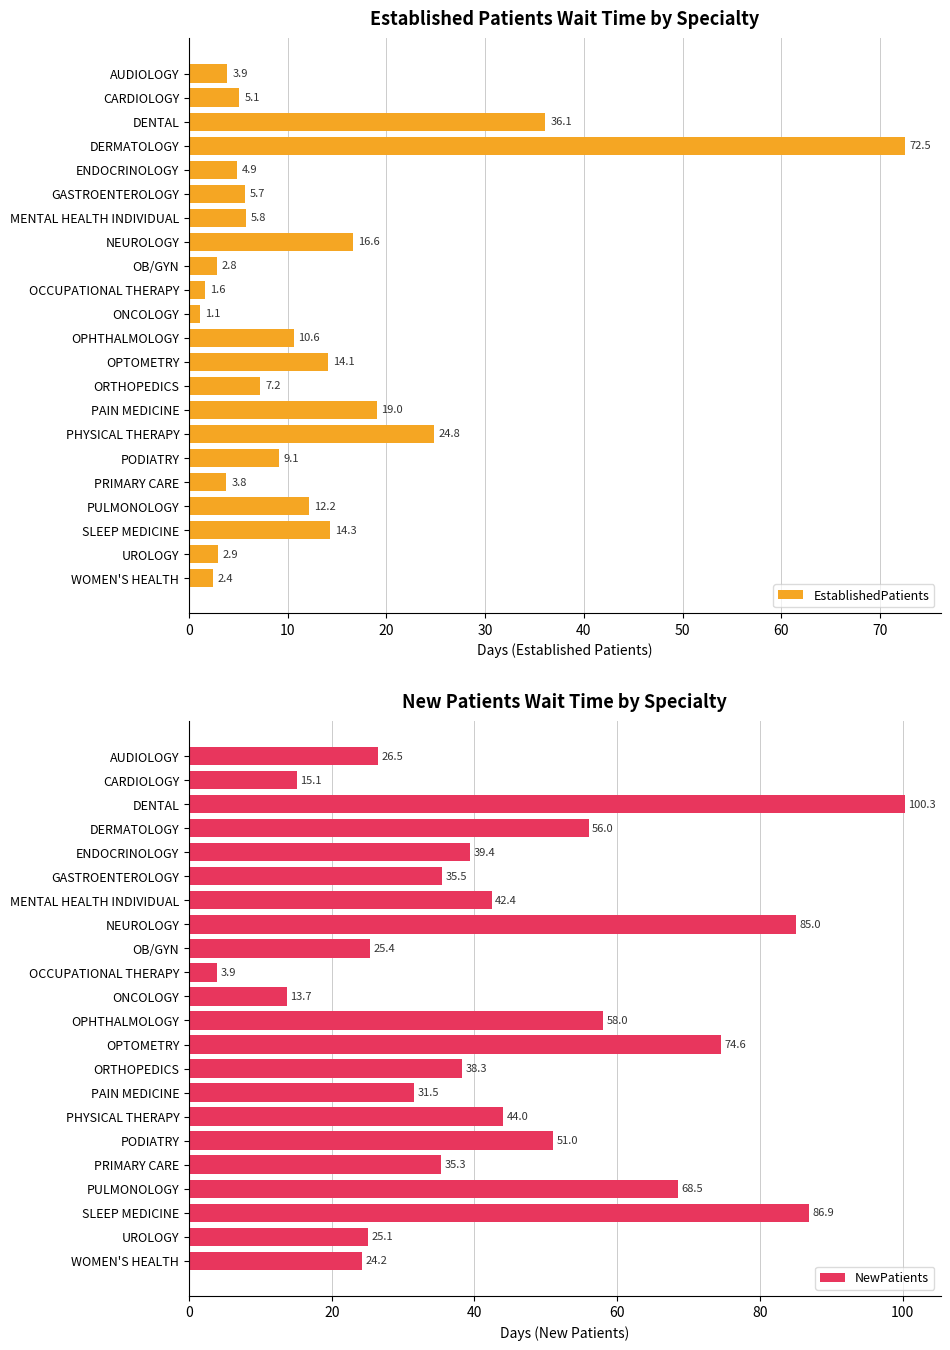

The EstablishedPatients series shows 12.6 at PODIATRY. True or false?

False